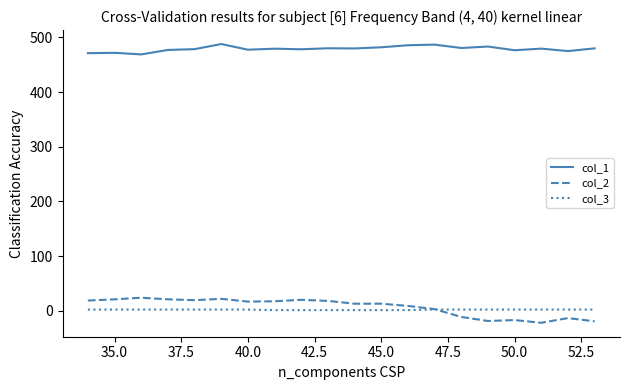

Which series has the largest total across all categories?

col_1